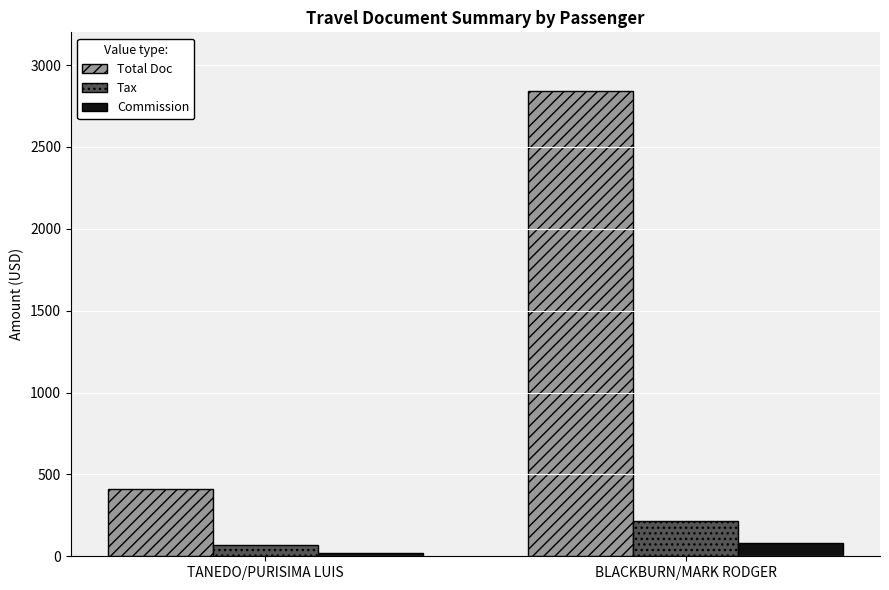

Where does the Tax series first go above 215?

BLACKBURN/MARK RODGER